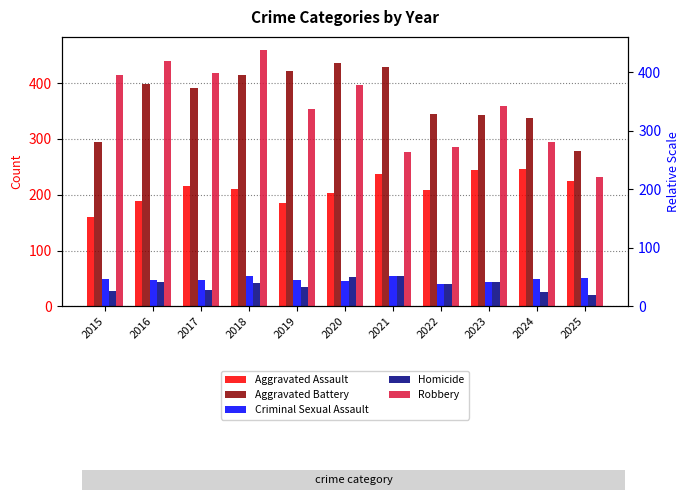

Read the Homicide value at 2020.

52